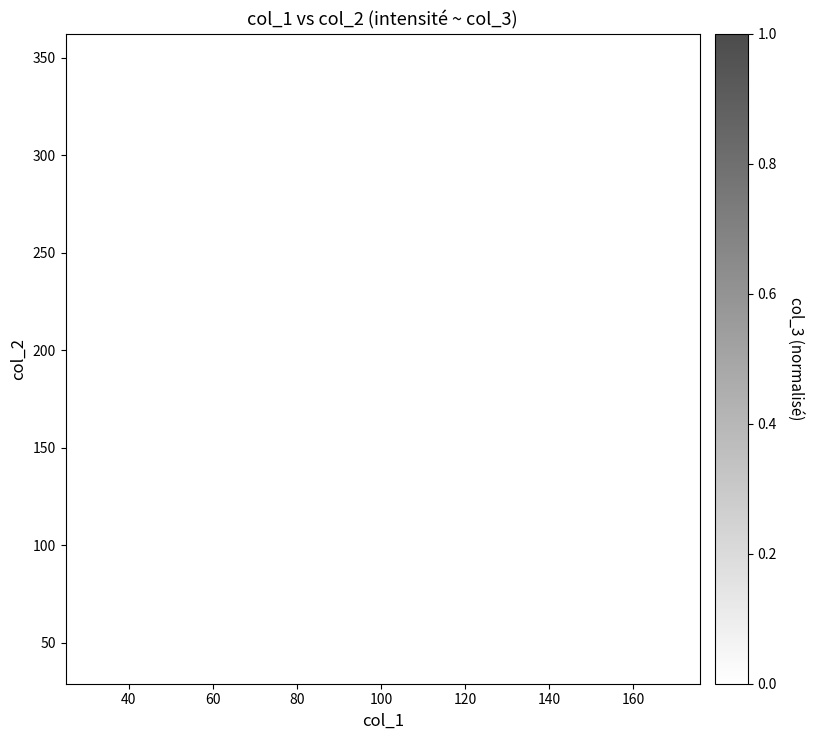

What is the range of X values (max minus min)?

137.3